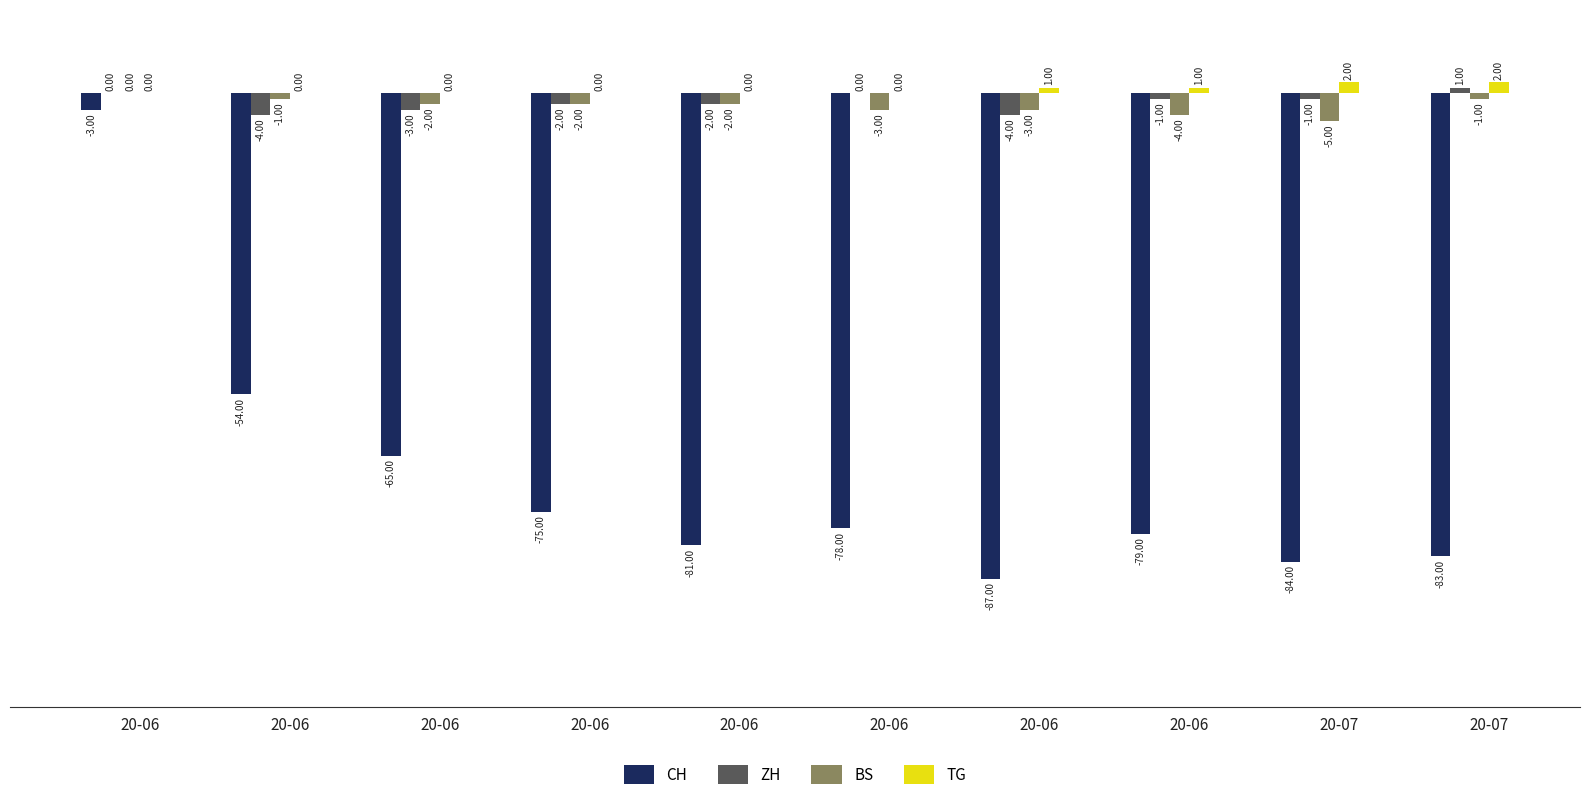

Count the BS values in the range -3 to -1.

7